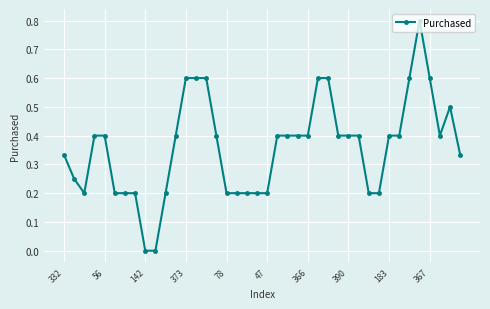

What is the maximum value shown in the chart?

0.8